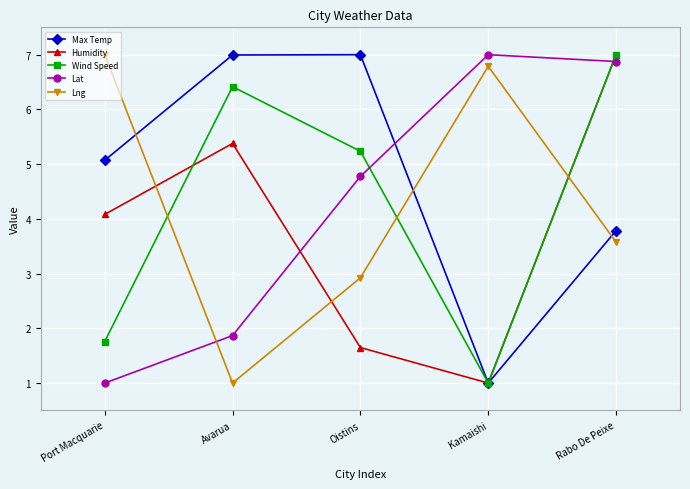

At which category is the sum across all series the highest?

Rabo De Peixe